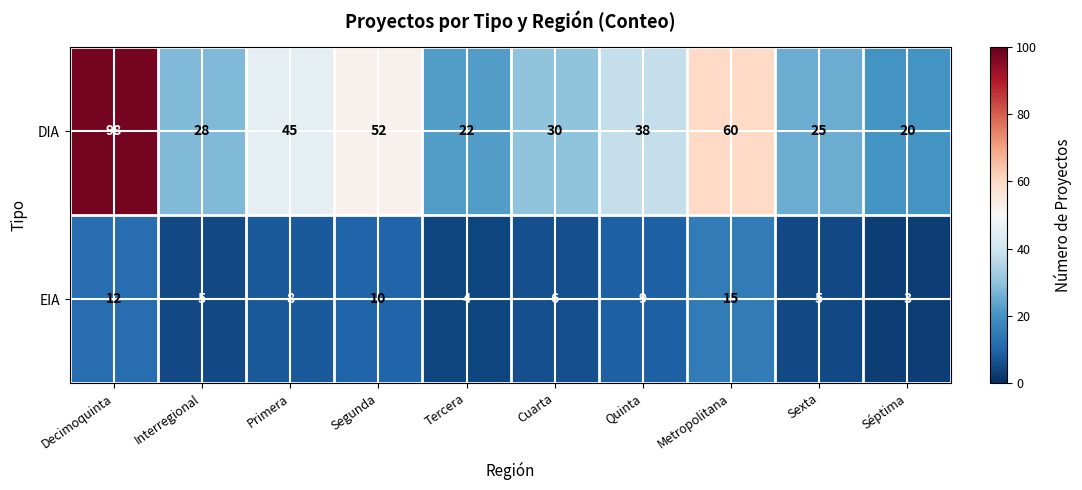

The DIA series shows 35 at Decimoquinta. True or false?

False